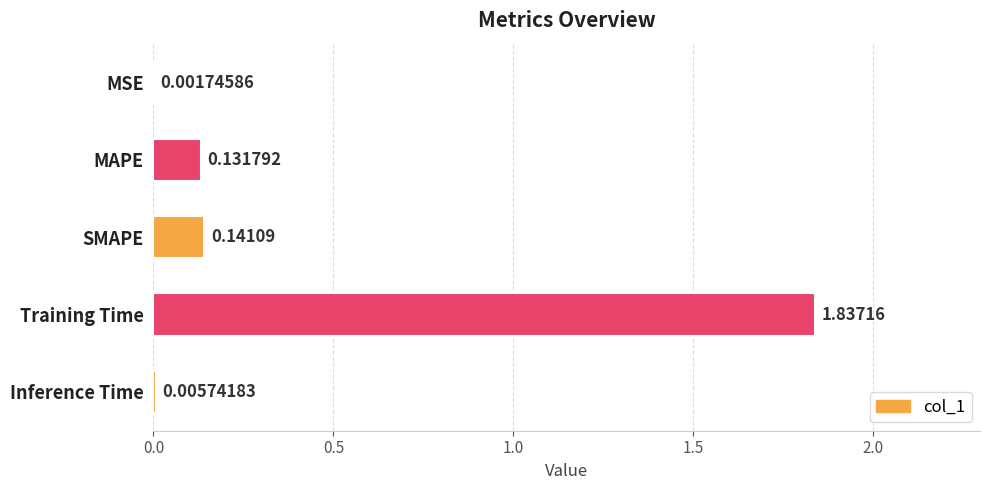

At which label is the value closest to 0?

MSE